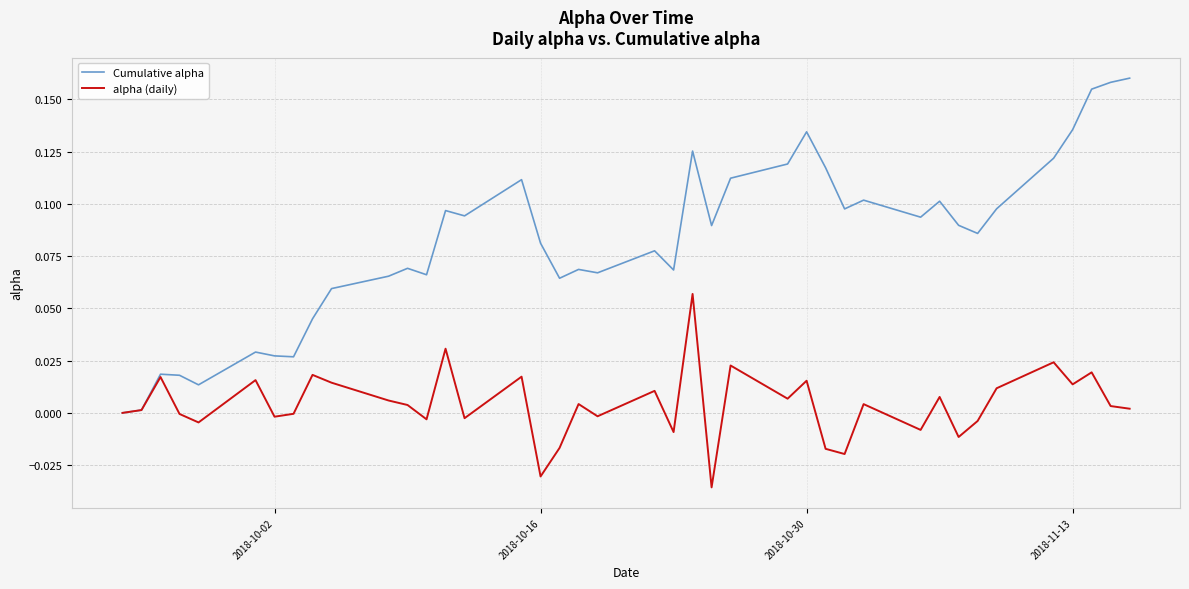

How many values in the Cumulative alpha series exceed 0?

39